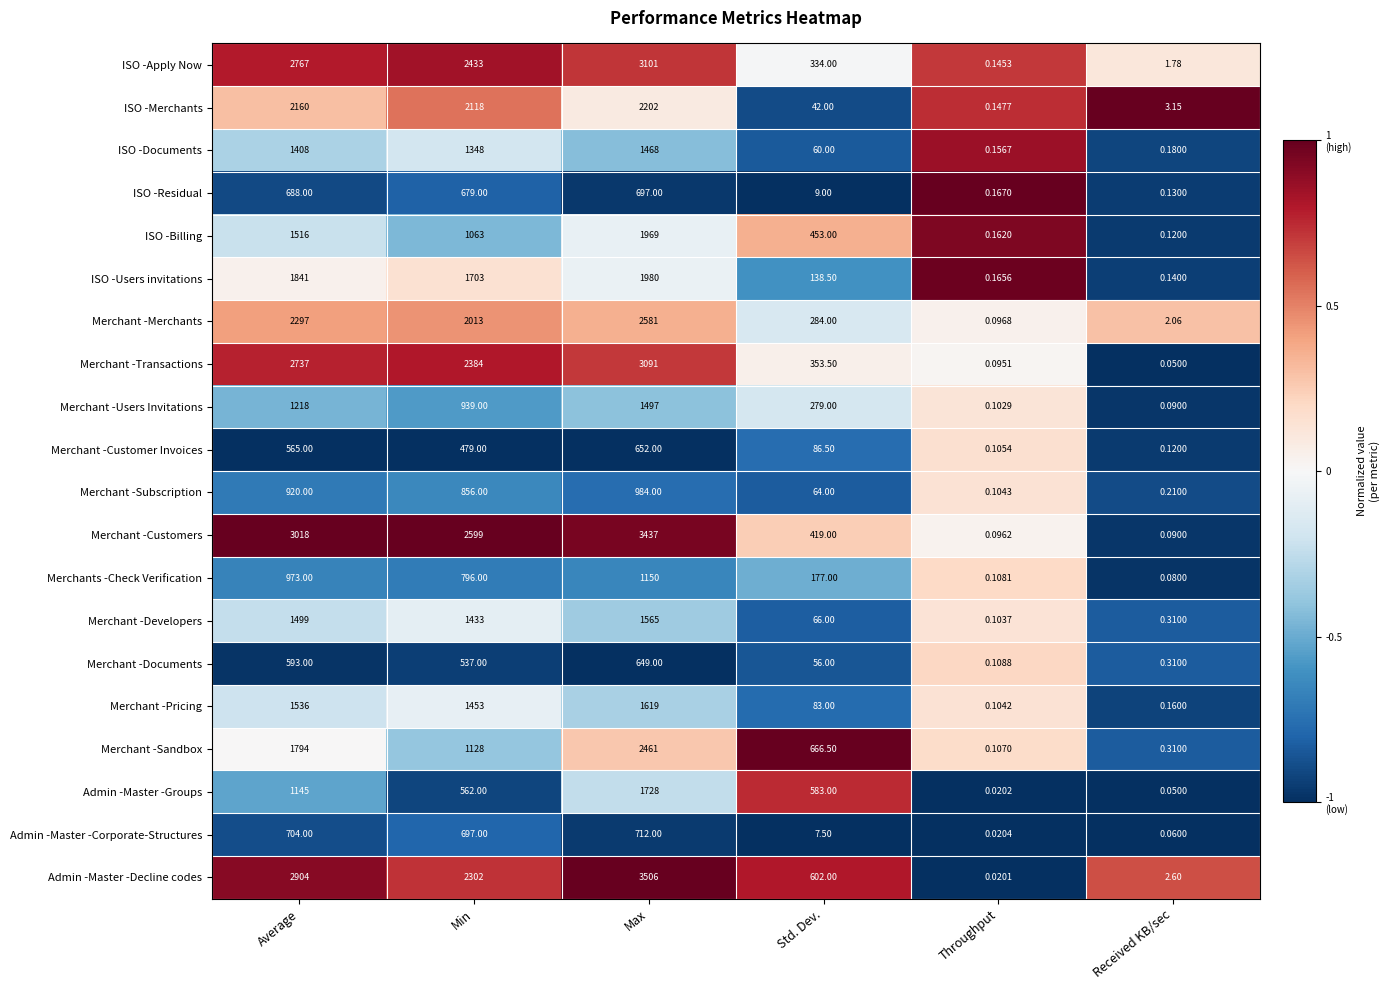

Which series changed the most between Max and Std. Dev.?

Merchant -Customers